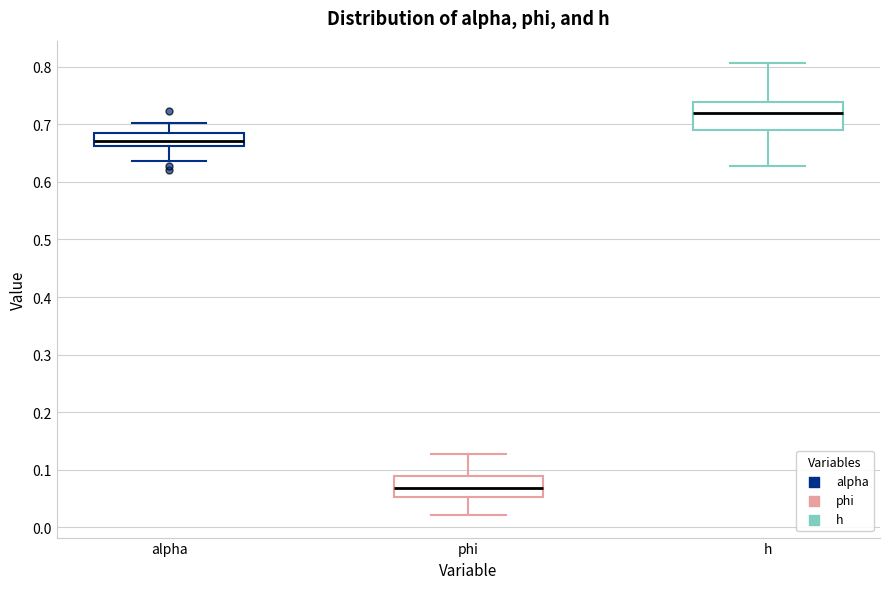

Reading left to right, transcribe this box plot: for each box, give where its median line is, the range the box spans, and where its two whiskers end, as read against the y-axis. The values are not printed on the chart, so give them approximately, as read against the axis.

alpha: median 0.67, box 0.66 to 0.68, whiskers 0.64 to 0.70
phi: median 0.07, box 0.05 to 0.09, whiskers 0.02 to 0.13
h: median 0.72, box 0.69 to 0.74, whiskers 0.63 to 0.81